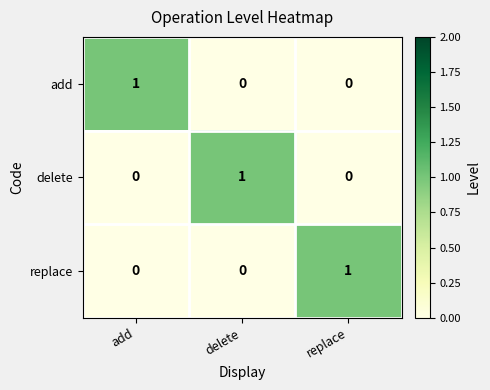

The delete series shows 0 at replace. True or false?

True